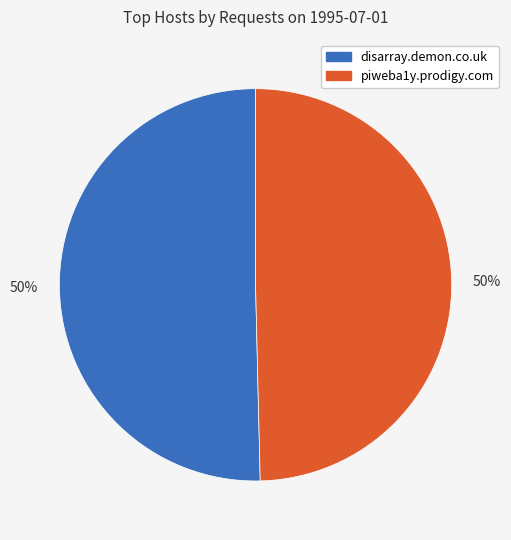

How many segments does this pie chart have?

2